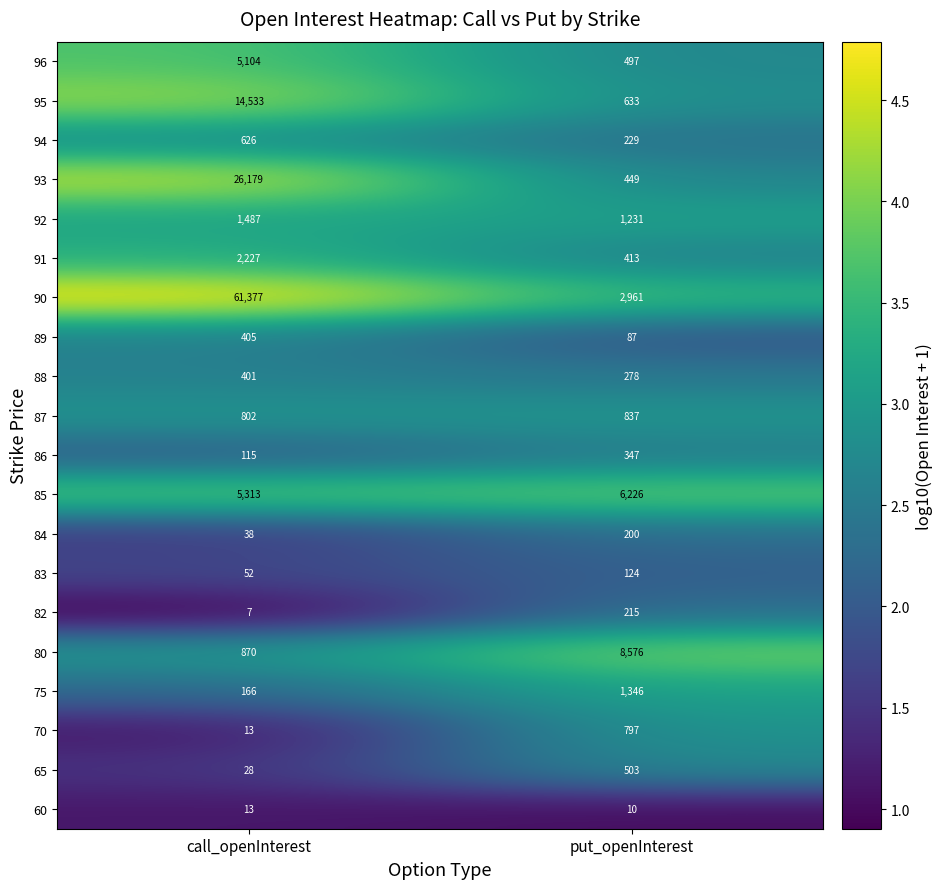

How many distinct data groups are displayed?

20